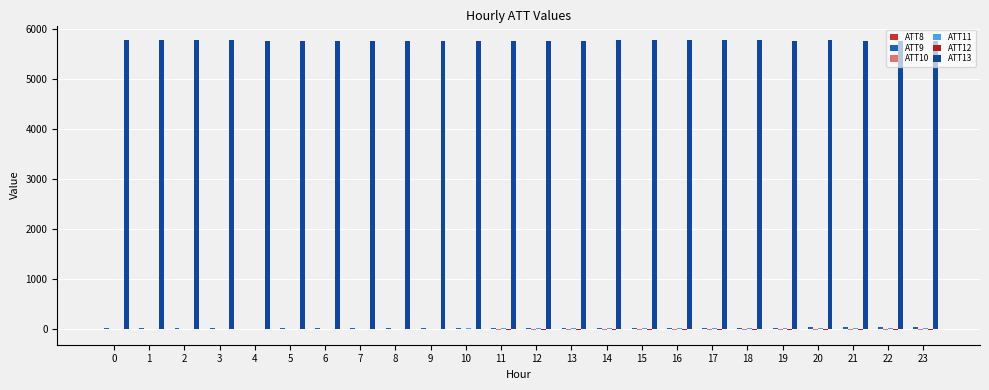

Are the bars horizontal?

No